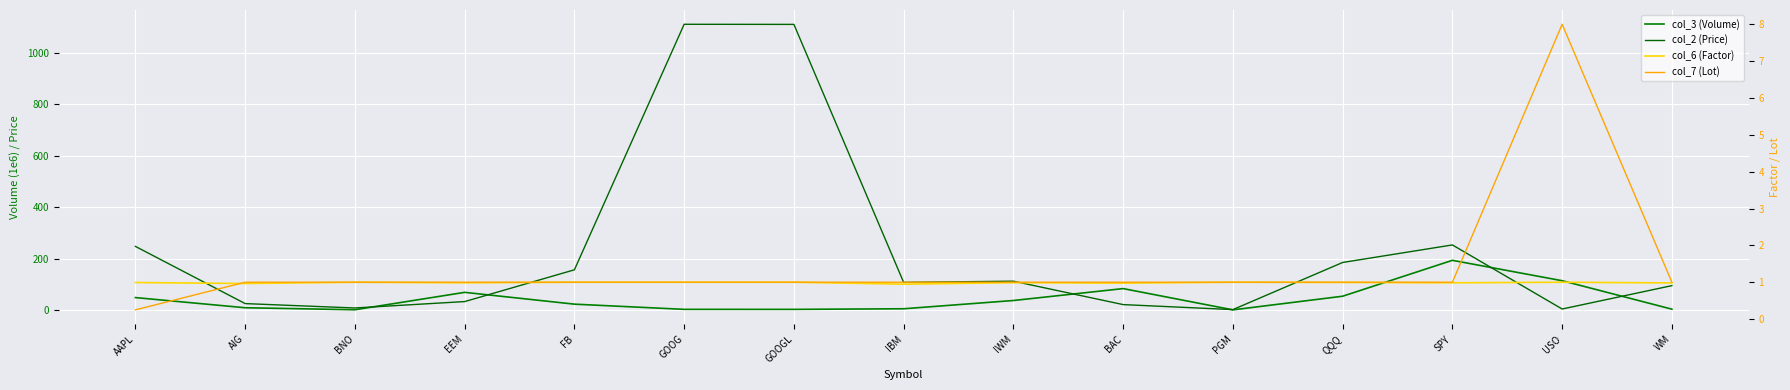

True or false: col_6 (Factor) has a value of 1.0 at SPY.

True